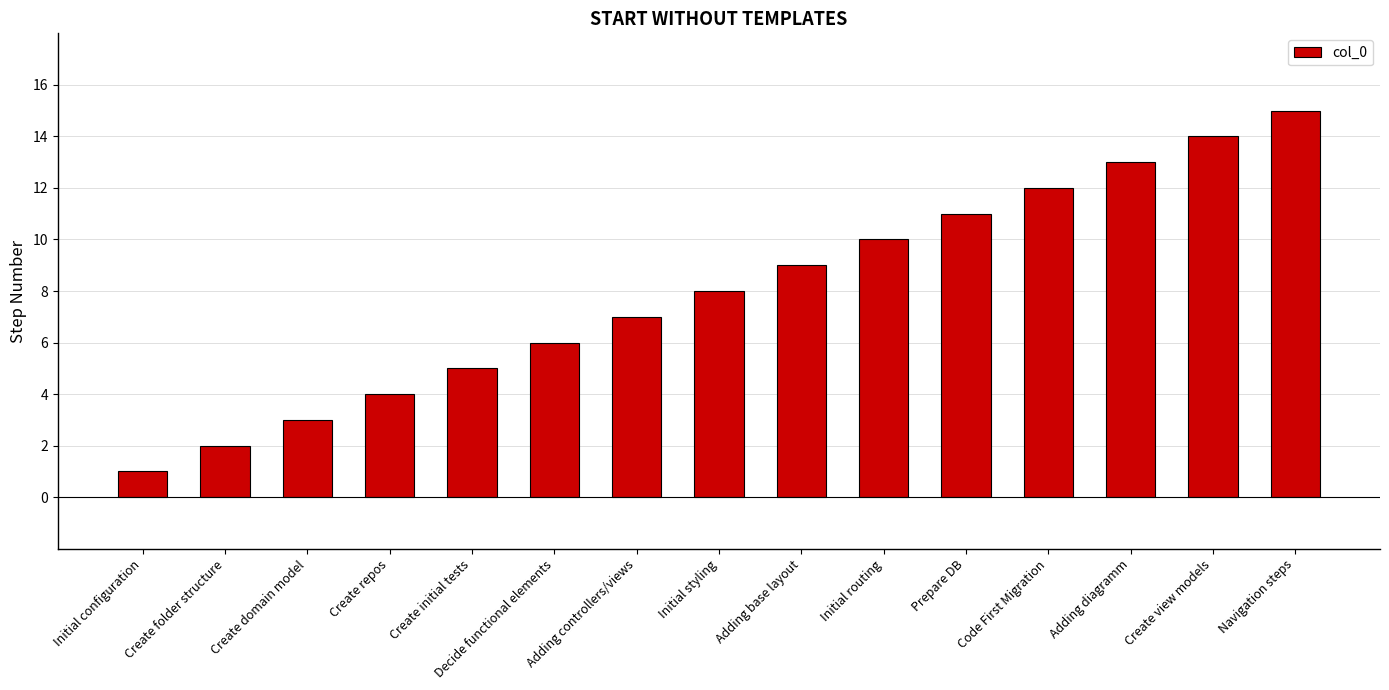

The value at Create repos is 2. True or false?

False